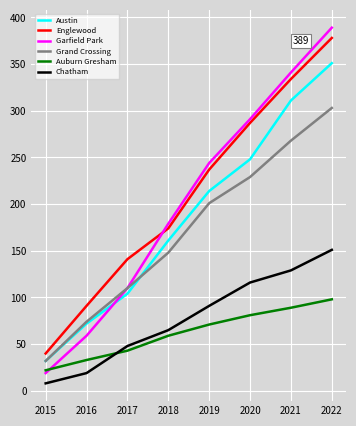

How many categories are shown in the chart?

8